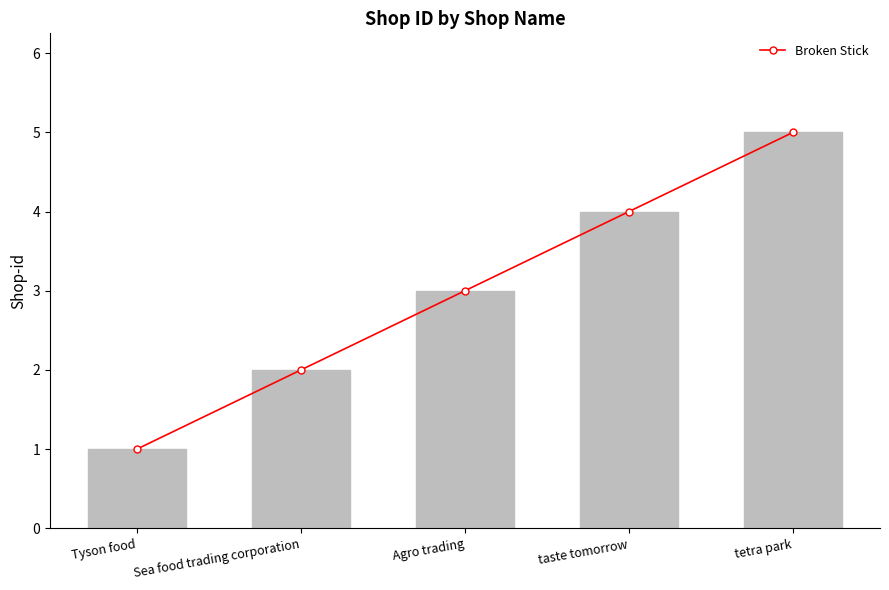

What is the label of the 1st bar from the left?

Tyson food